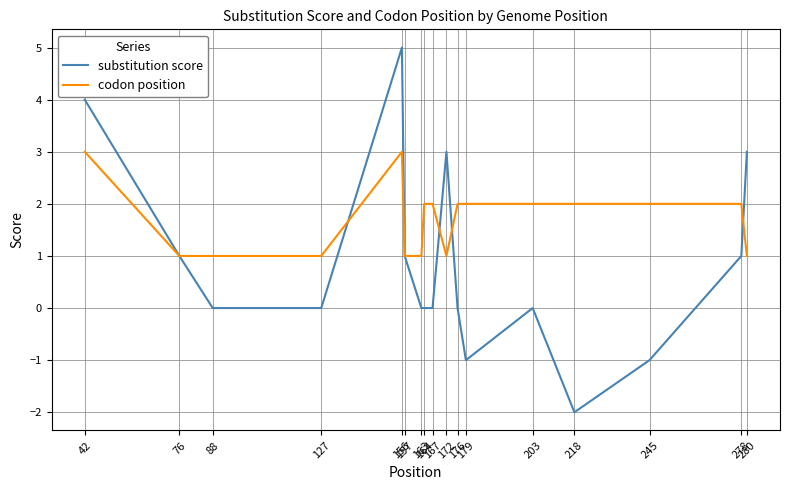

What are all the series names shown in the legend?

substitution score, codon position